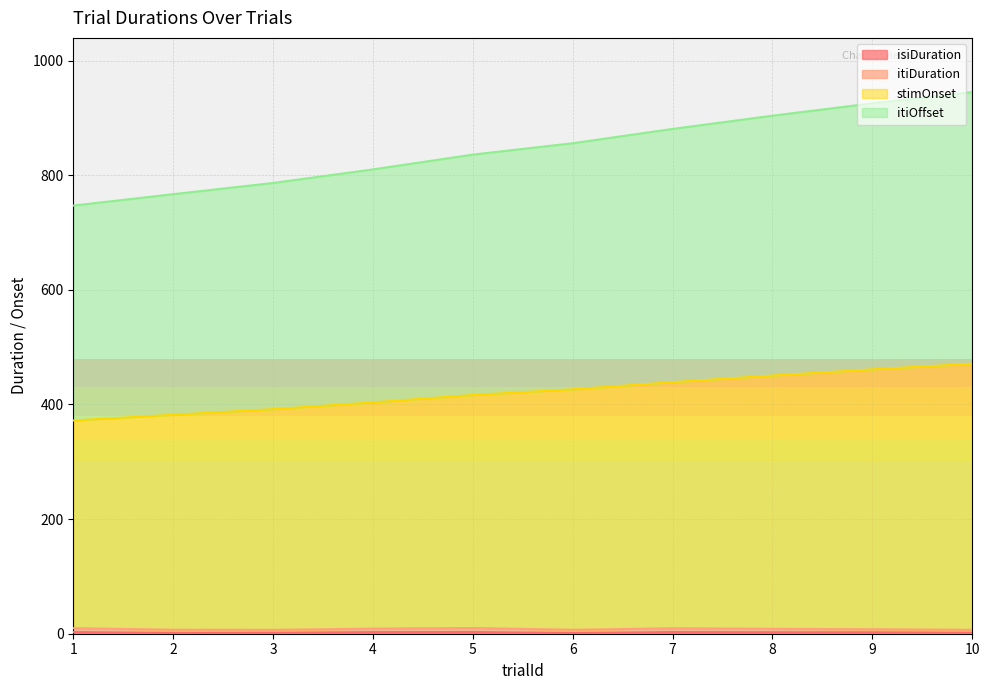

Does the chart display data point markers on the line(s)?

No